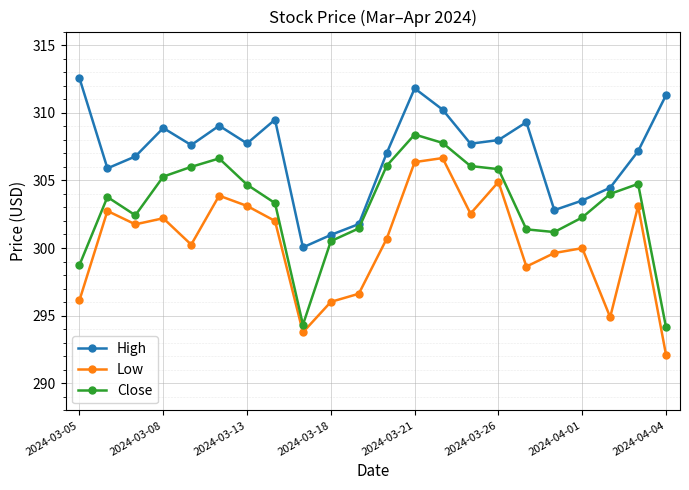

How many distinct data groups are displayed?

3